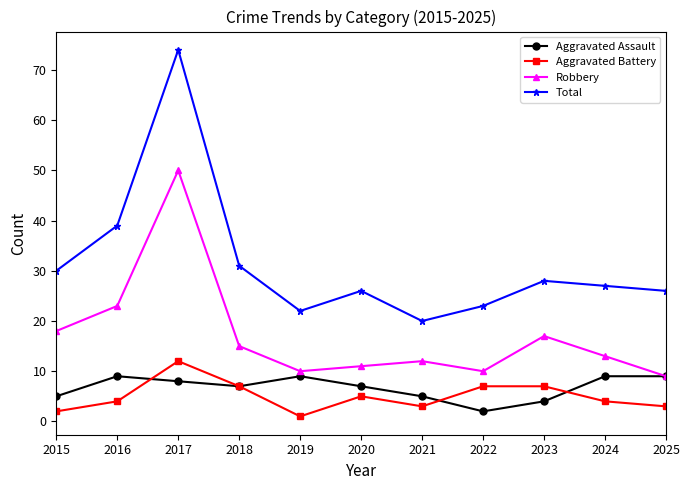

What is the spread (max minus min) of values at 2016?

35